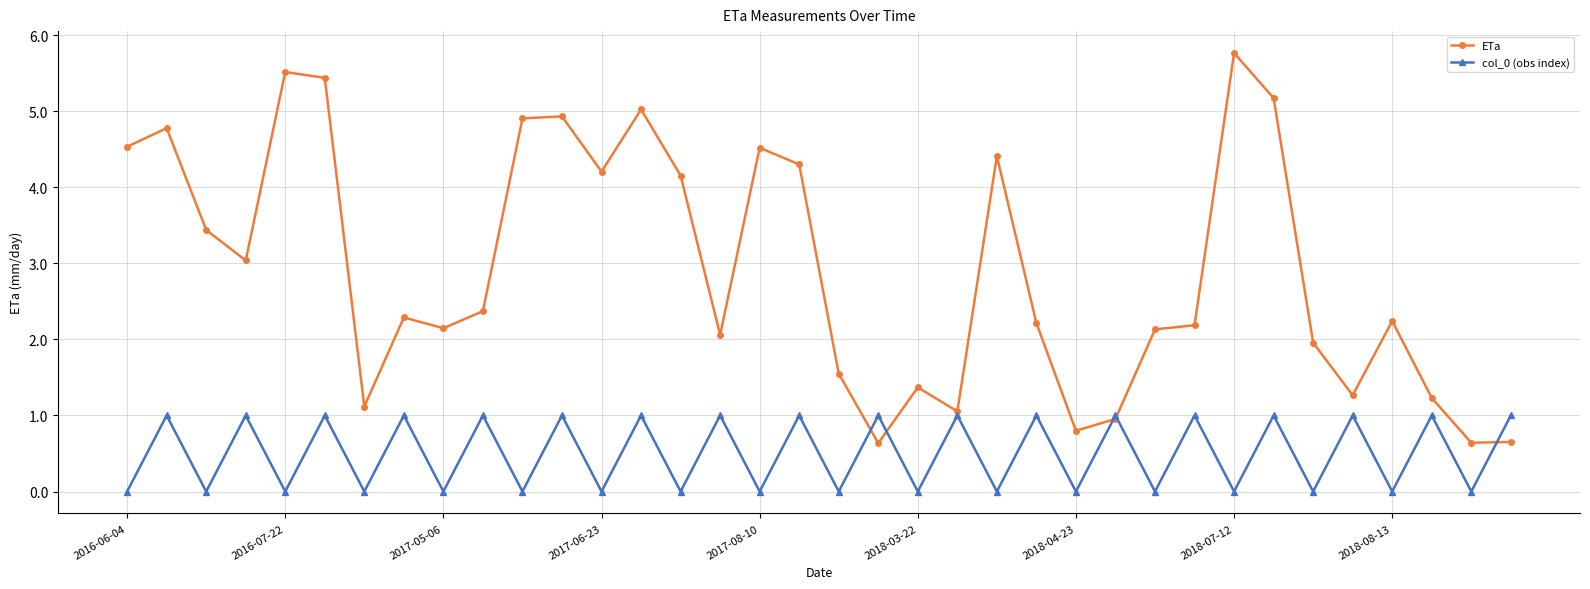

Which series has the largest range (max minus min)?

ETa